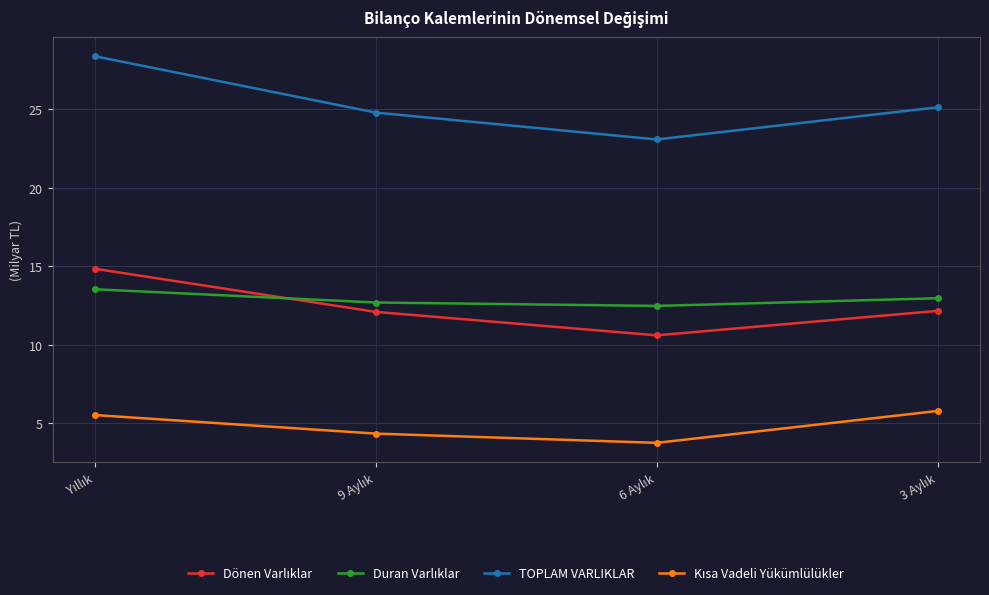

Which series has the widest spread of values?

TOPLAM VARLIKLAR